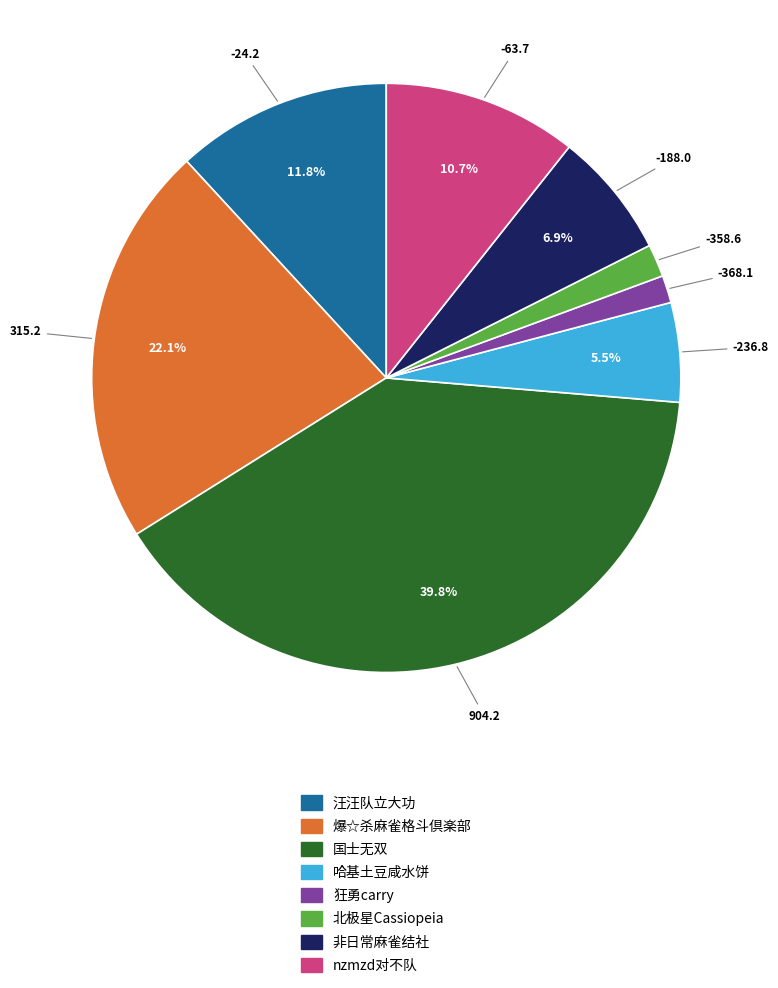

Does 汪汪队立大功 represent more than half of the total?

No